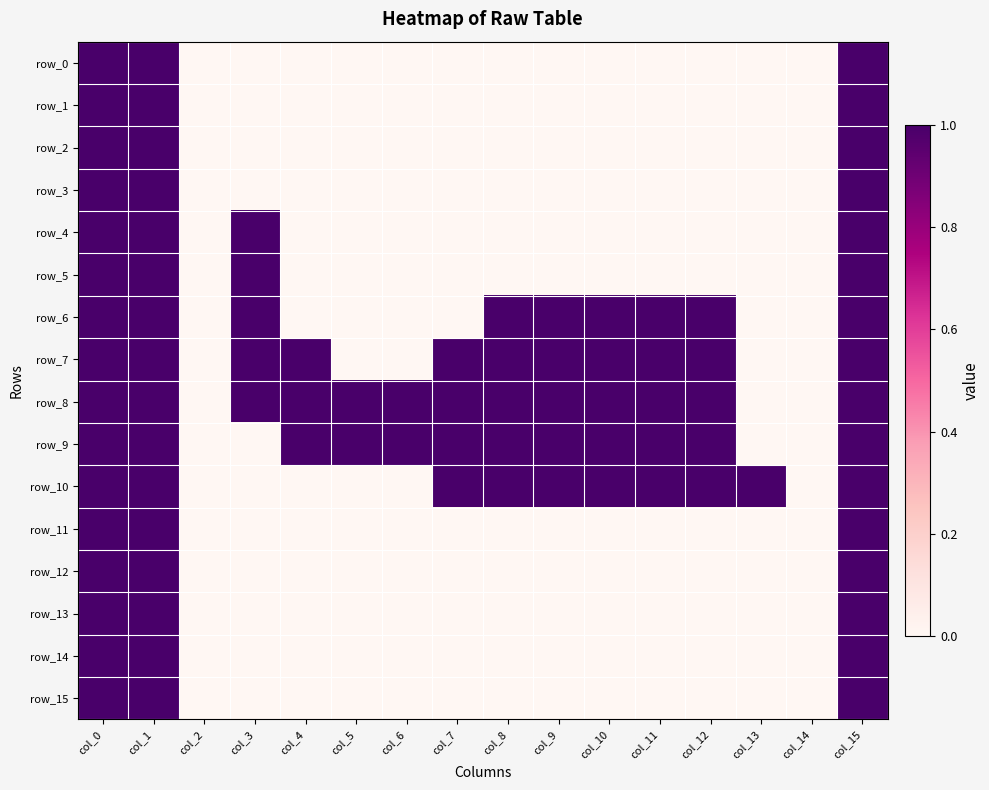

Which series has the largest range (max minus min)?

row_0